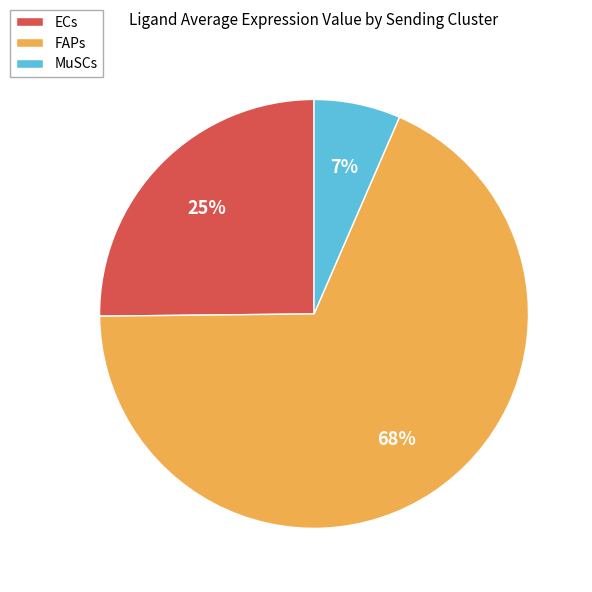

To the nearest percent, what is the average slice percentage?

33%